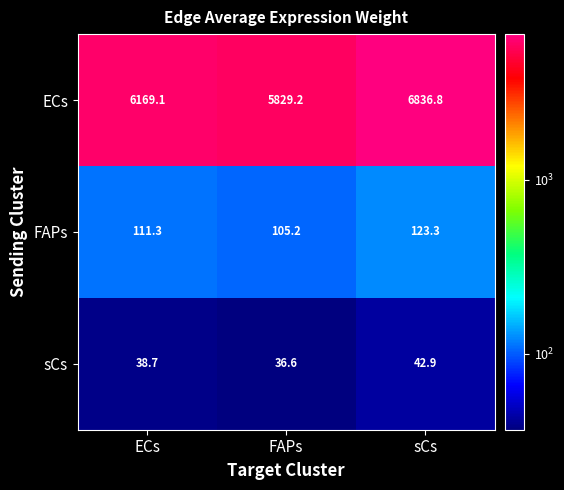

What is the average value of the ECs series?

6278.4